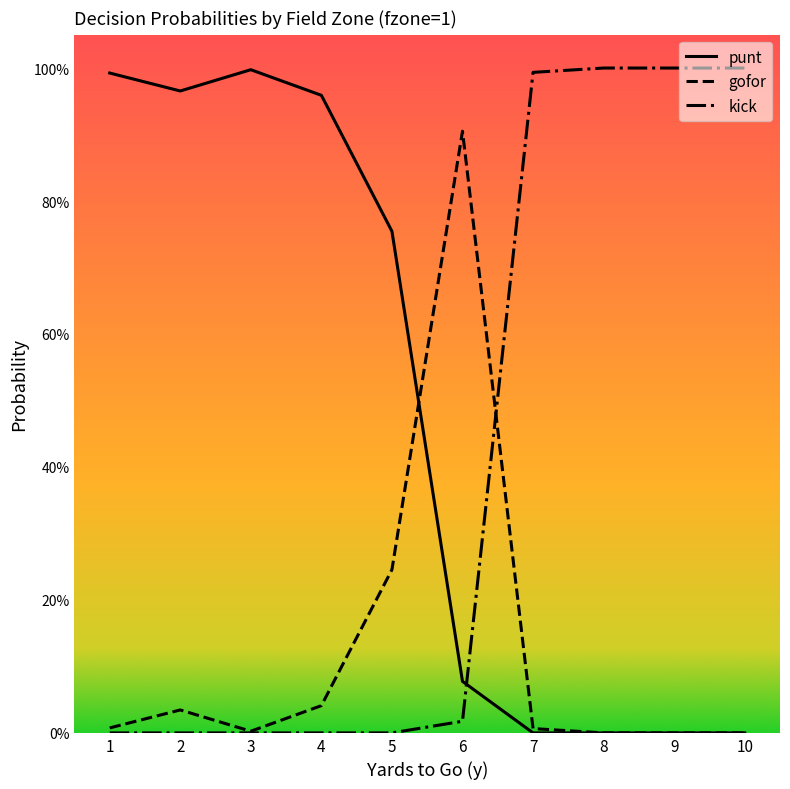

Rank the series by their maximum value, from highest to lowest.

kick, punt, gofor